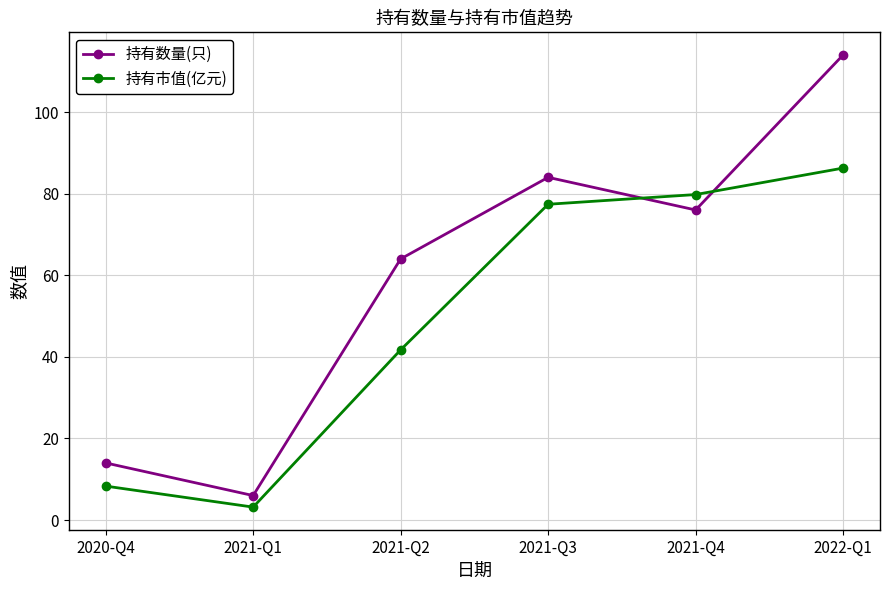

What is the sum of the 持有市值(亿元) values at 2022-Q1 and 2021-Q4?

166.1